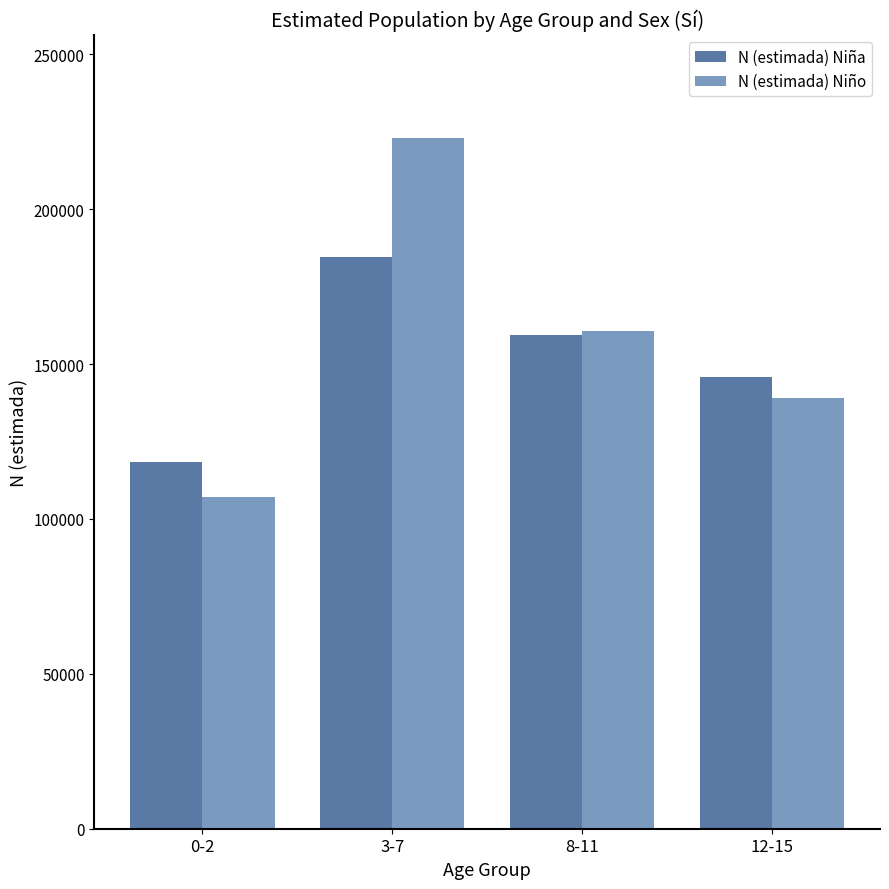

Does the chart contain any negative values?

No